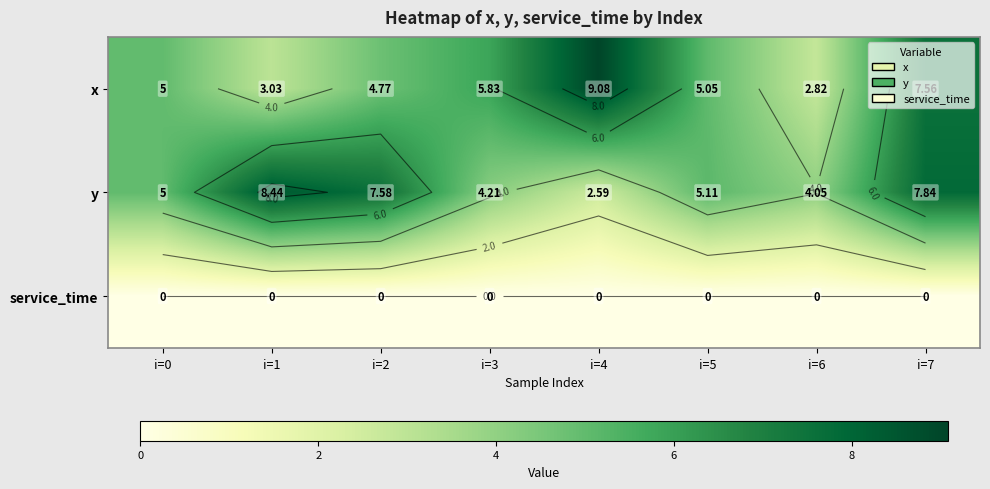

True or false: y has a value of 4.2 at i=3.

True